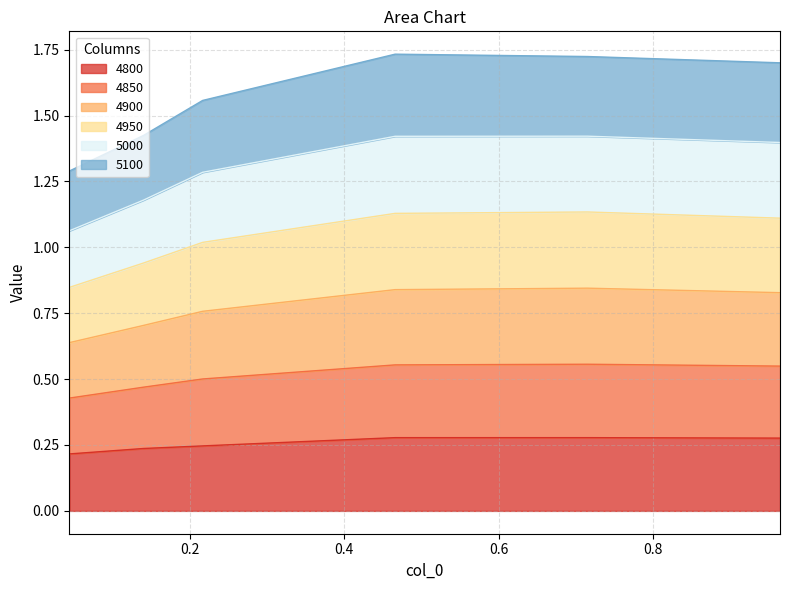

How many categories are shown in the chart?

6